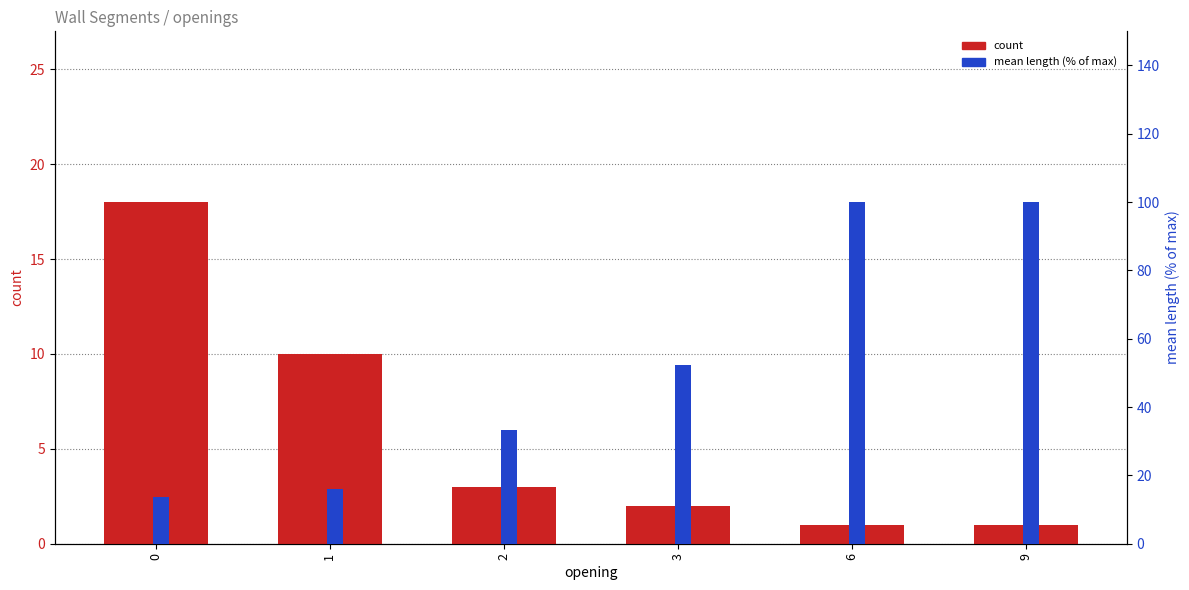

Reading right to left, what are all the values shown in this chart?

count: 9=1.0	6=1.0	3=2.0	2=3.0	1=10.0	0=18.0
mean length (% of max): 9=100.0	6=100.0	3=52.2	2=33.3	1=16.0	0=13.6